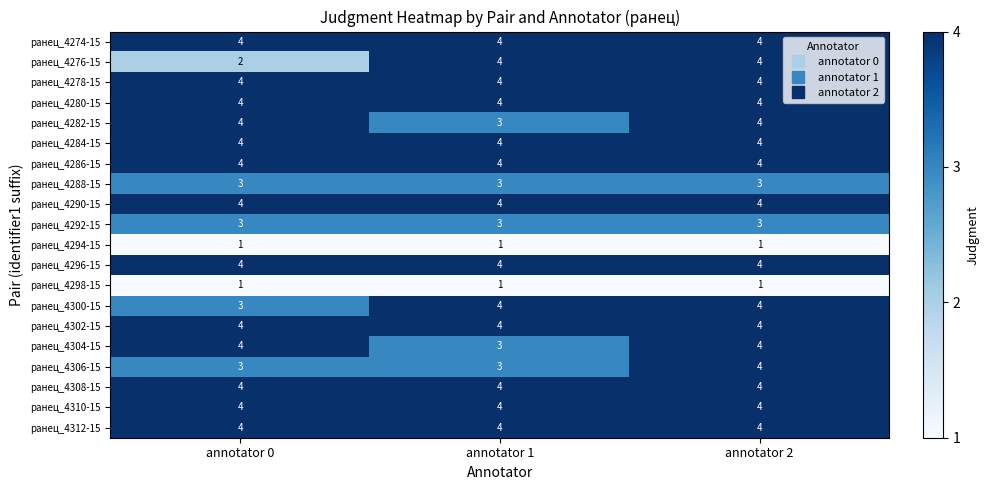

What is the difference between the highest and lowest values at annotator 1?

3